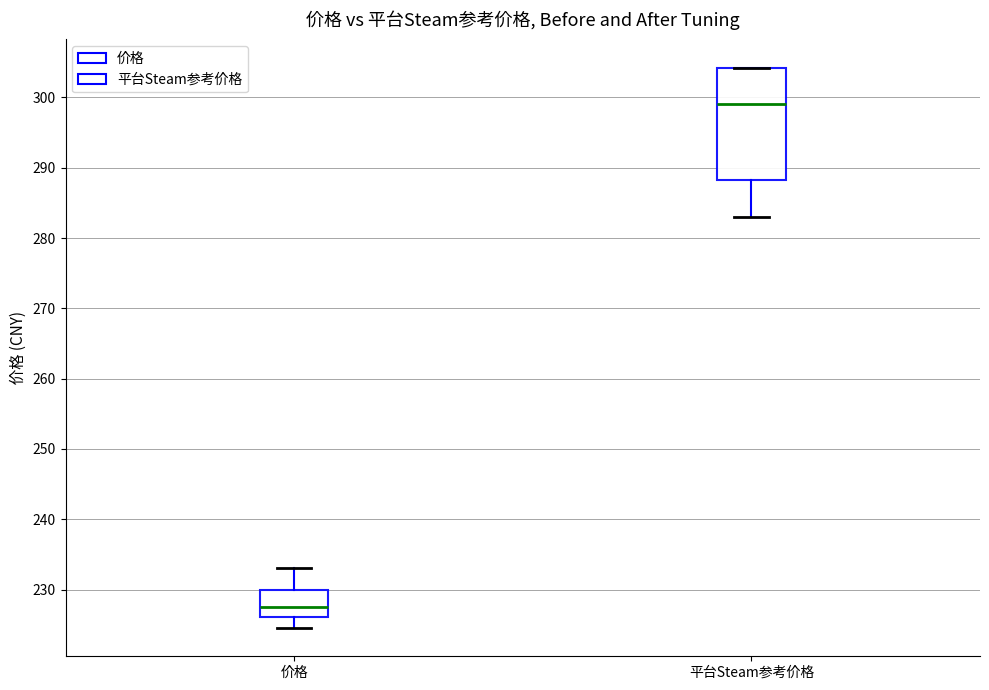

Which box has the highest median line?

平台Steam参考价格